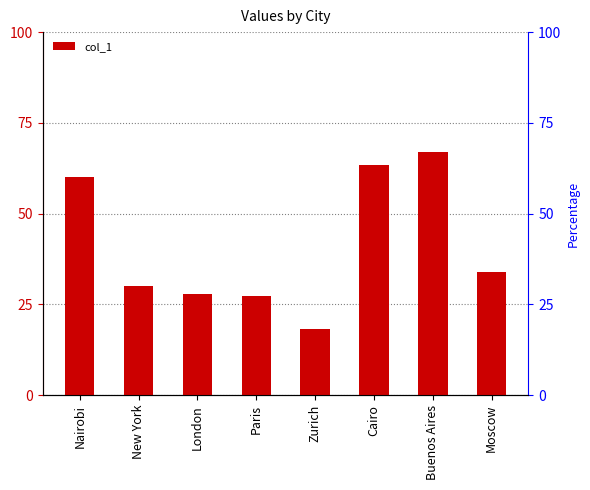

What is the label of the 3rd bar from the right?

Cairo